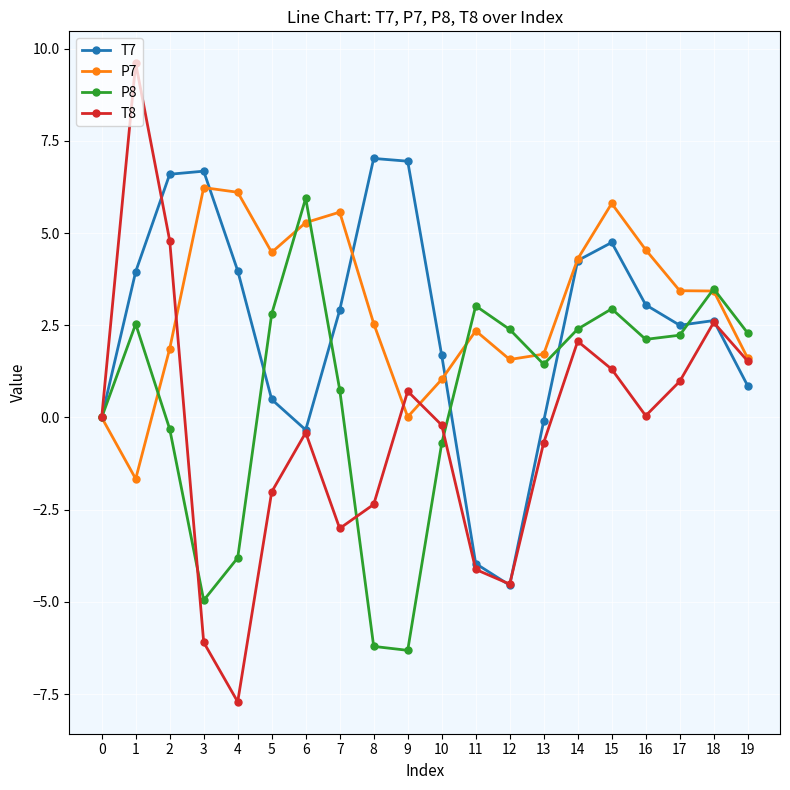

Between 13 and 17, which series saw the biggest shift?

T7